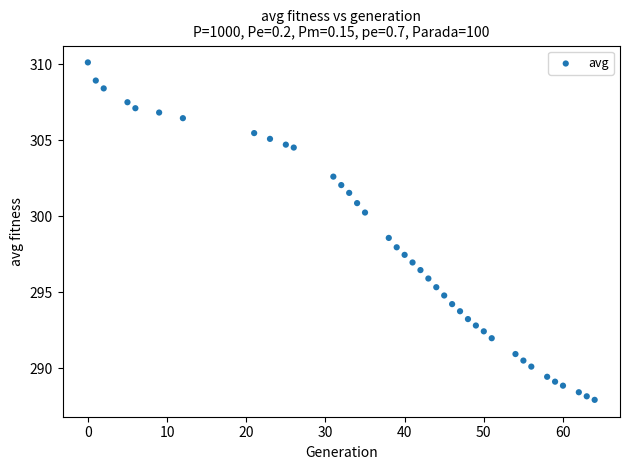

What is the range of Y values (max minus min)?

22.2